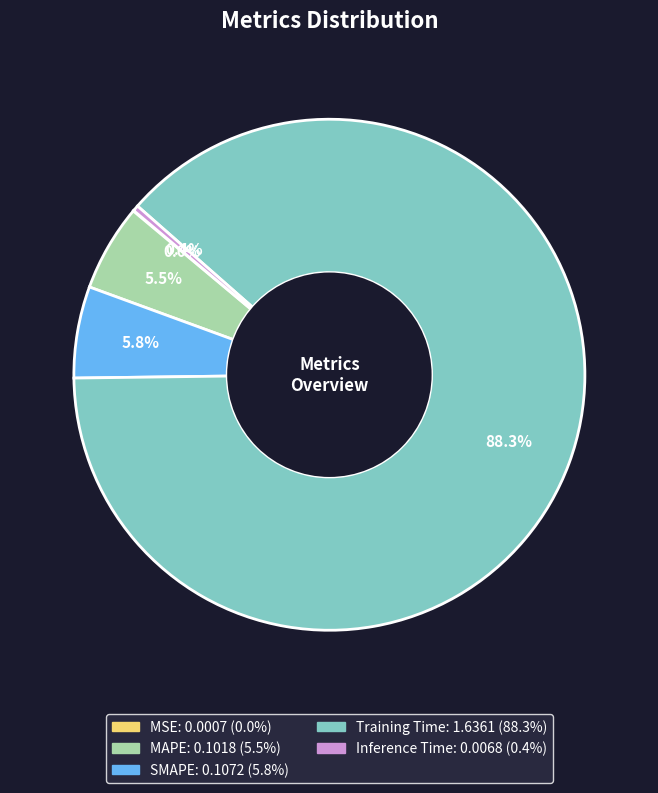

Which has a higher value, Training Time or Inference Time?

Training Time